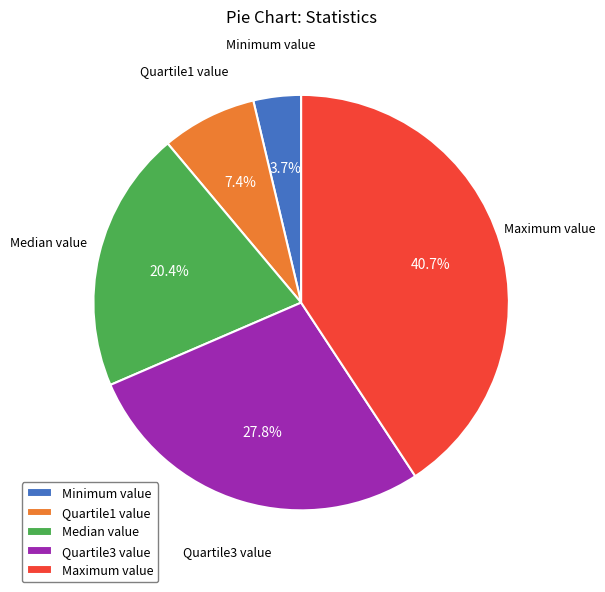

What is the total percentage of Median value and Minimum value?

24.1%